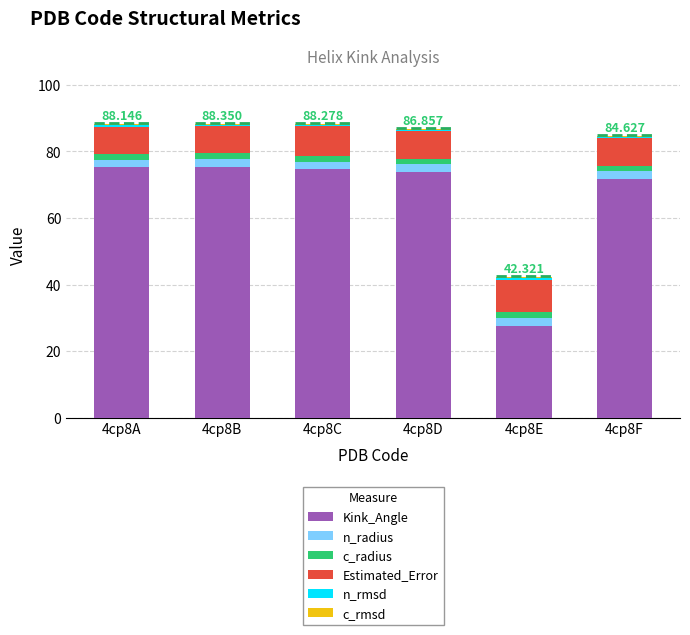

Are the bars grouped side by side (vs. stacked)?

No